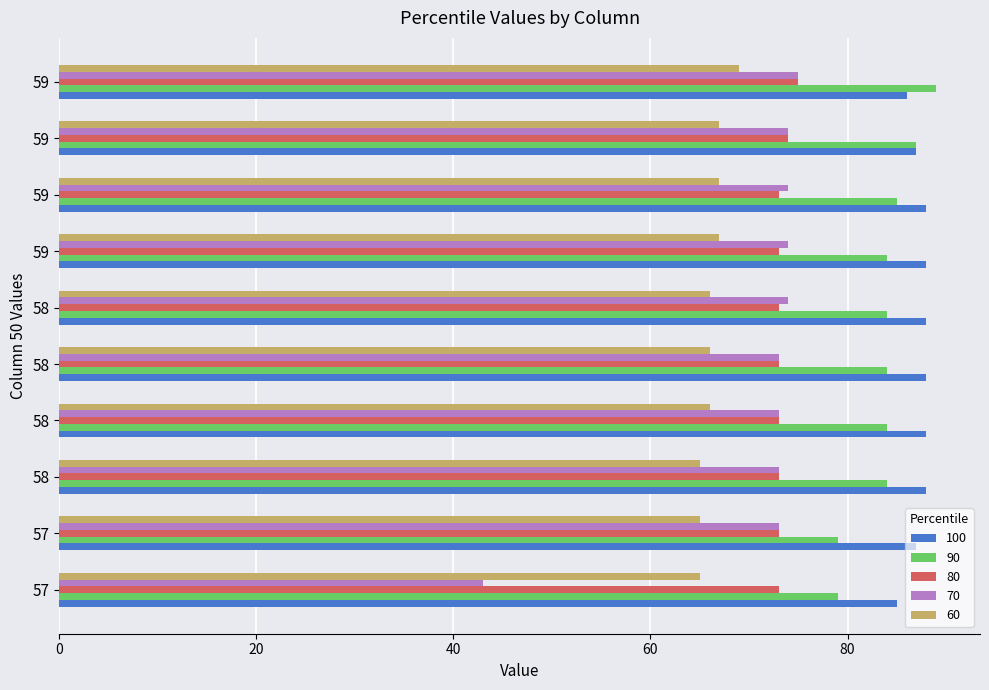

How many distinct data groups are displayed?

5